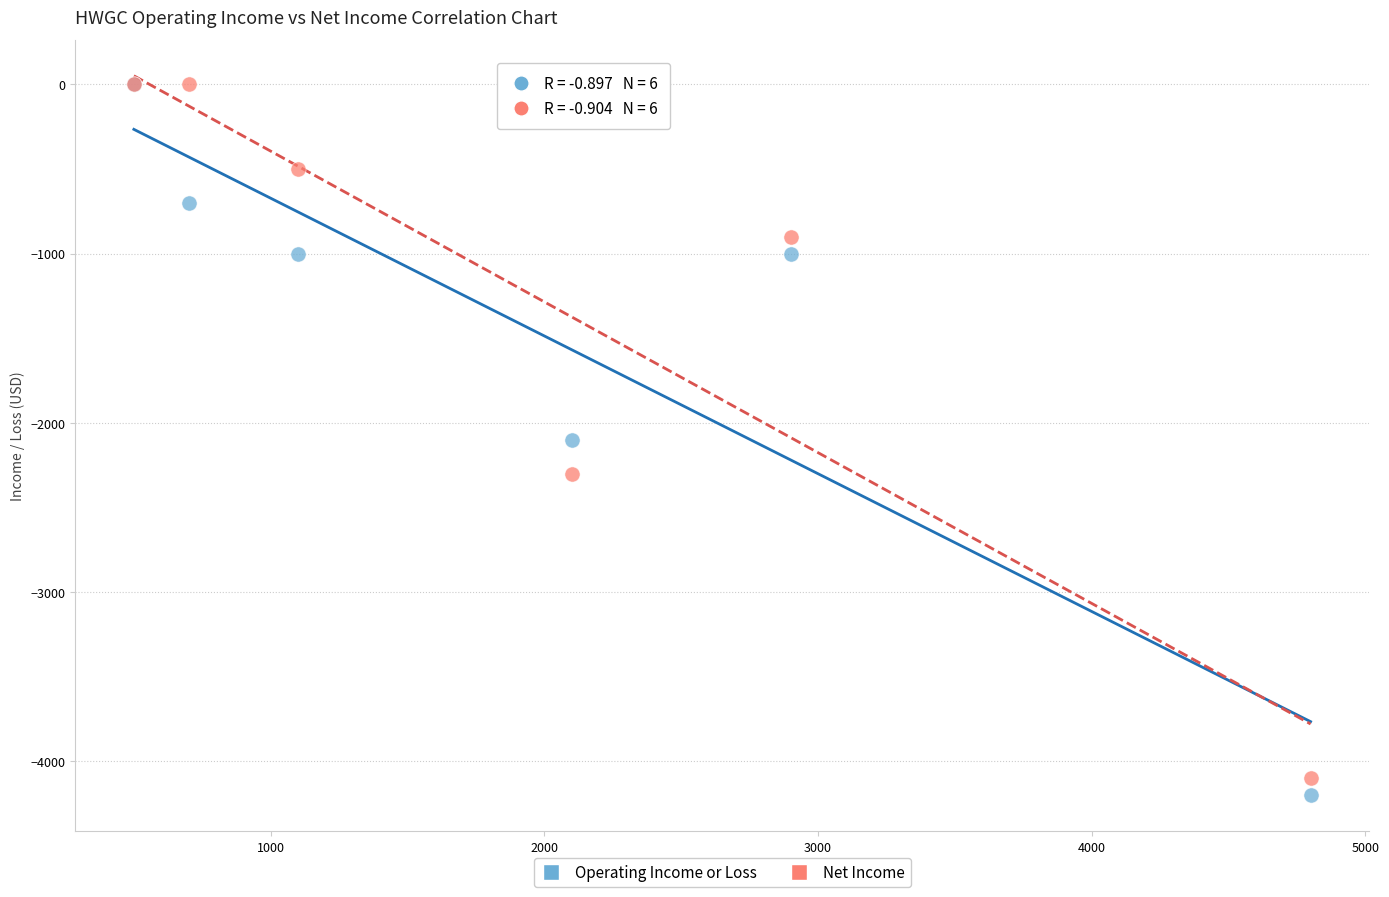

In the Net Income series, what Y value is closest to -2050?

-2300